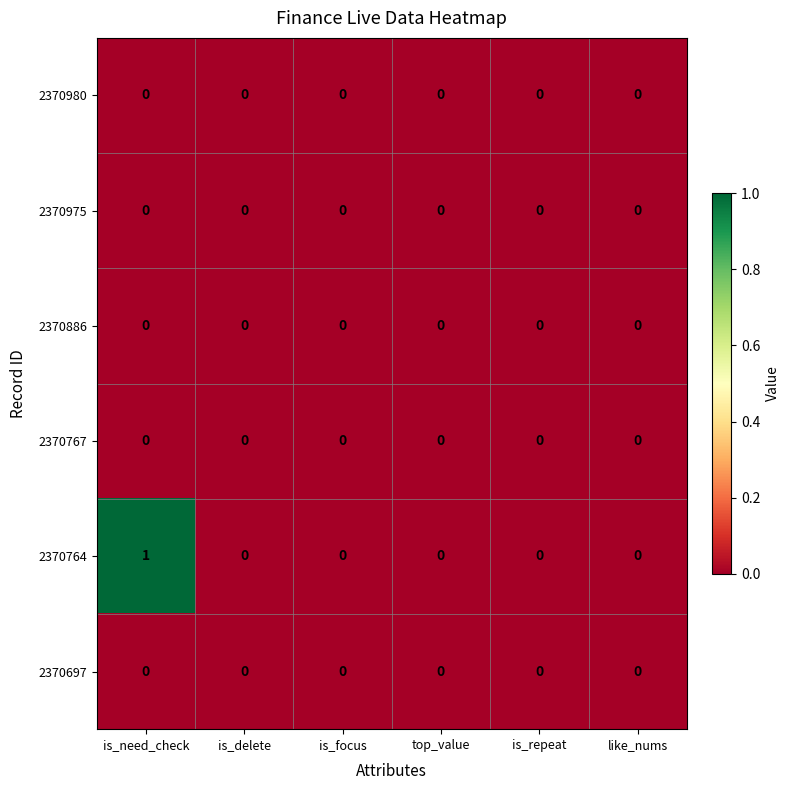

At which category is the sum across all series the highest?

is_need_check